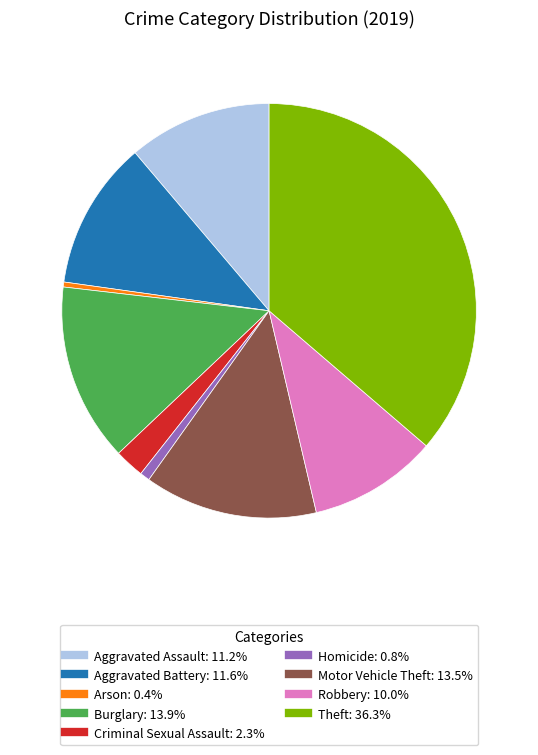

Is there any slice that represents more than half of the pie?

No